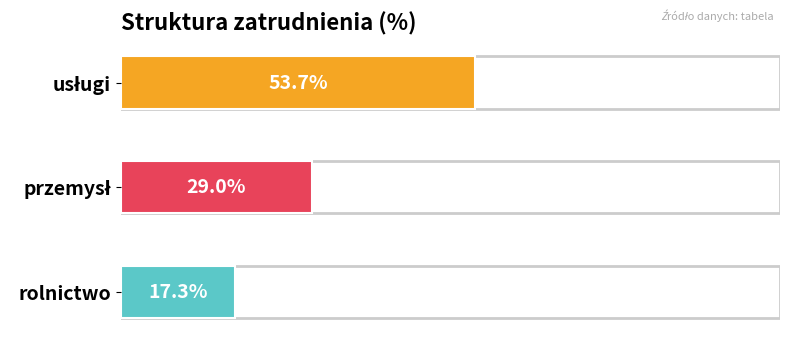

At which category does the chart reach its minimum across all series?

rolnictwo